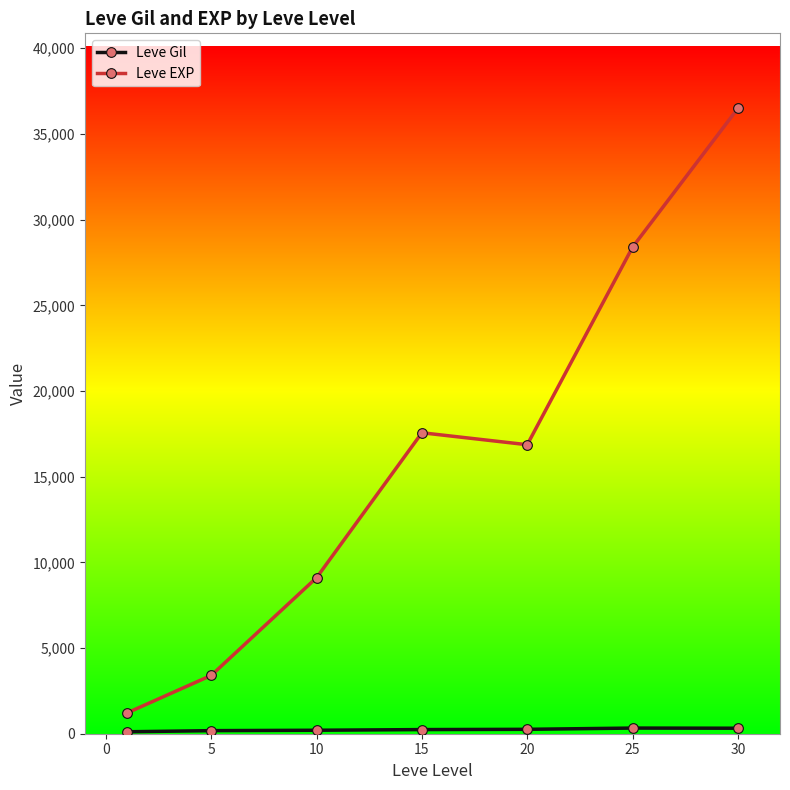

What is the highest value of the Leve EXP series?

36492.5